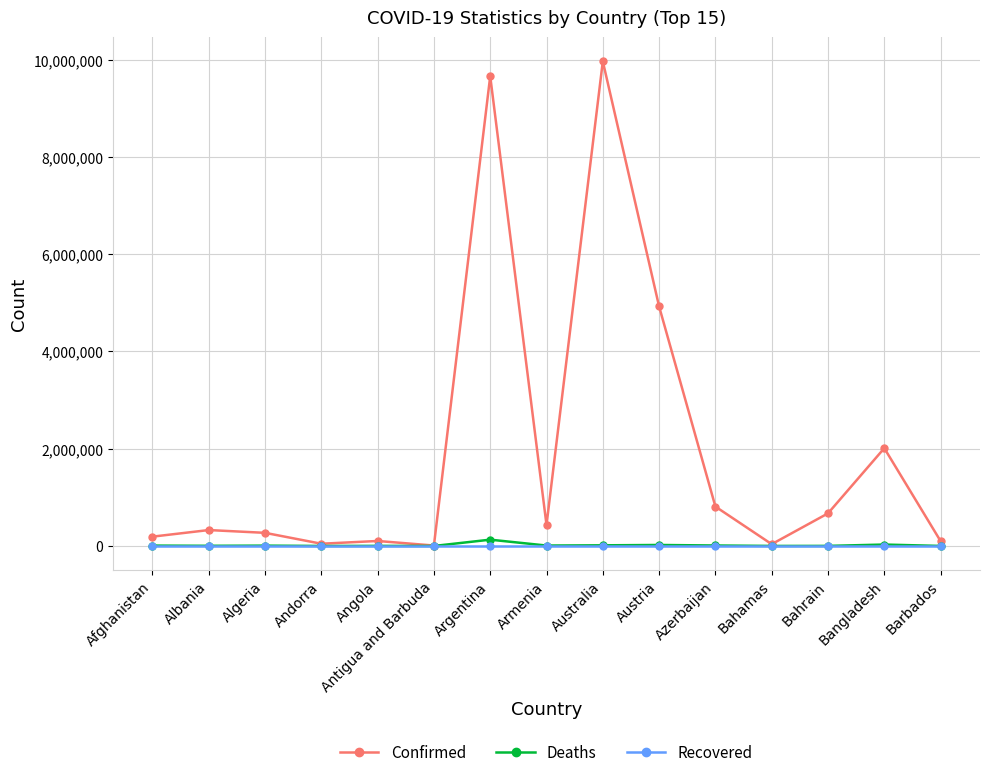

What is the label of the 13th point from the right?

Algeria